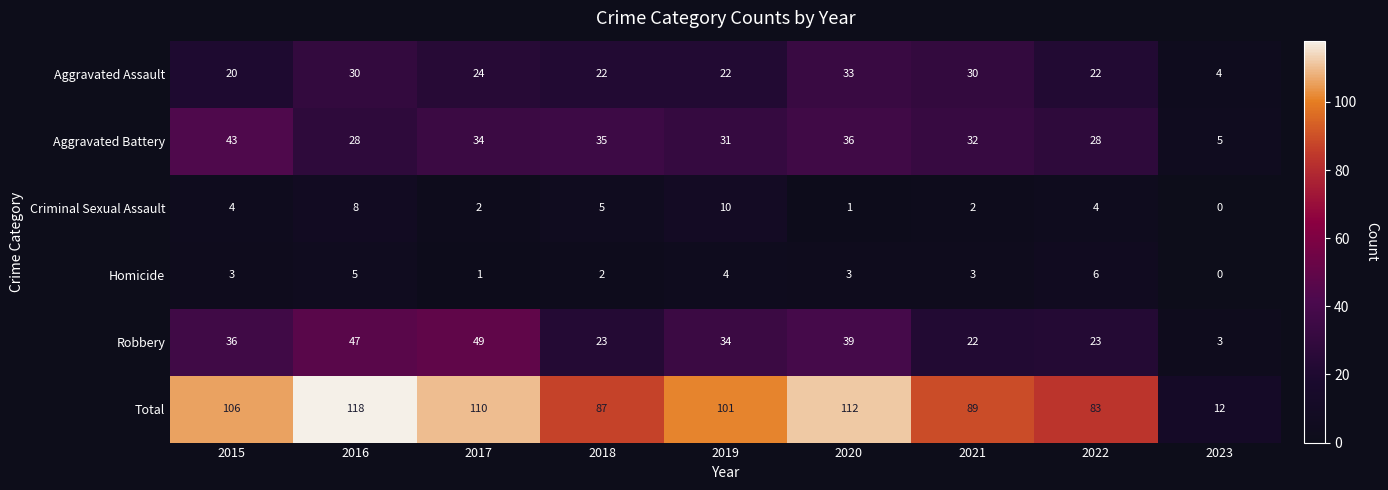

Which series changed the most between 2017 and 2022?

Total